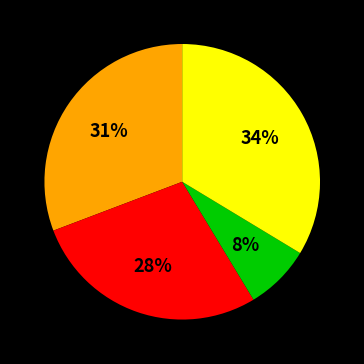

To the nearest percent, what is the difference between the largest and smallest slice percentages?

26%